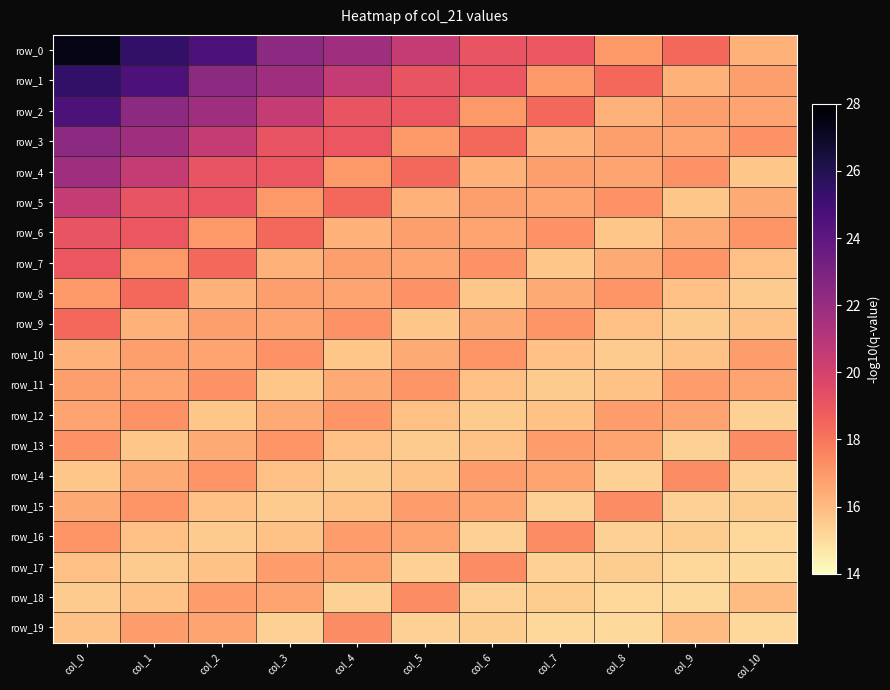

True or false: row_19 has a value of 9.5 at col_8.

False